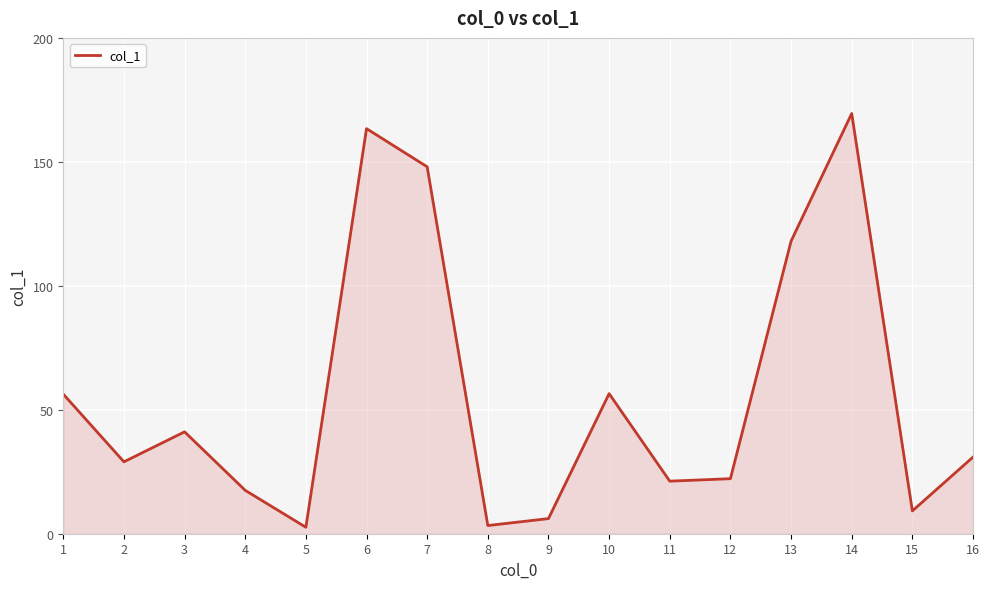

Between 14 and 9, which is larger?

14